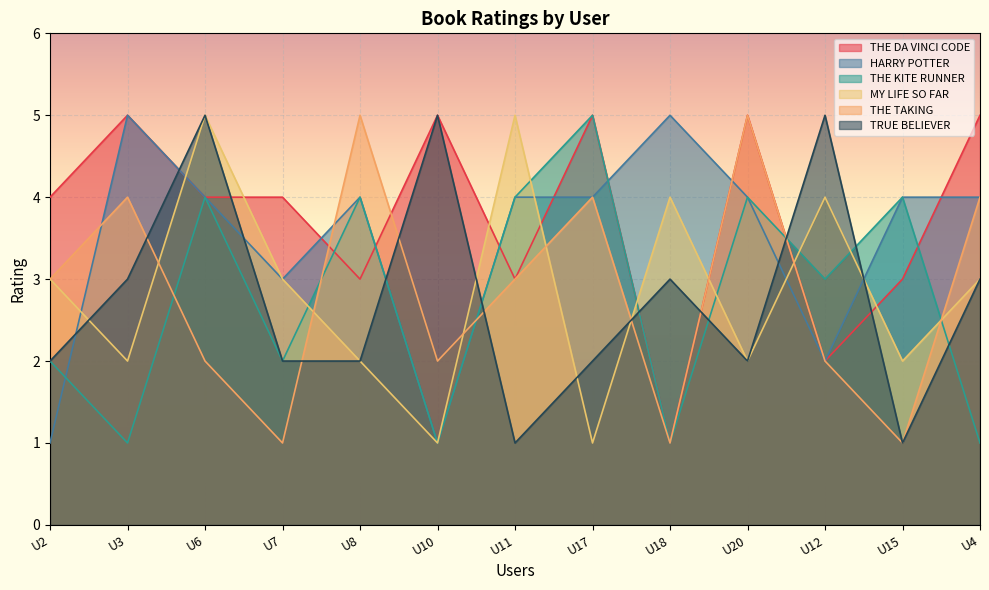

List the series in order of their peak value, highest first.

THE DA VINCI CODE, HARRY POTTER, THE KITE RUNNER, MY LIFE SO FAR, THE TAKING, TRUE BELIEVER